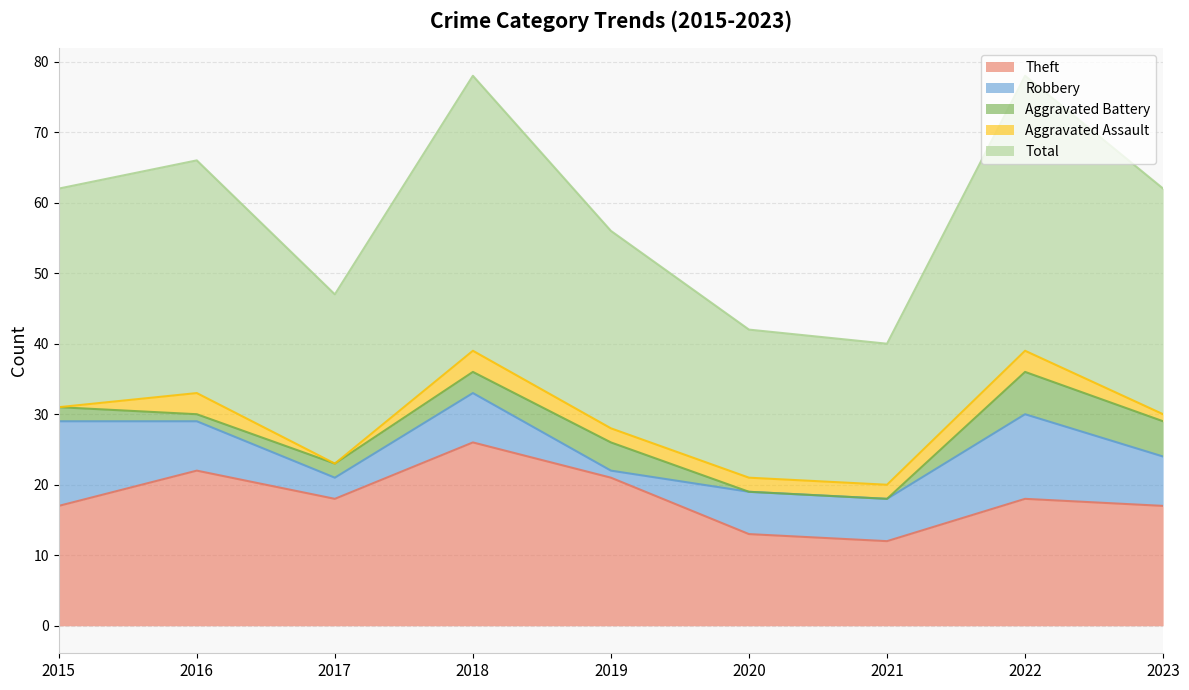

Between 2020 and 2022, which is larger?

2022